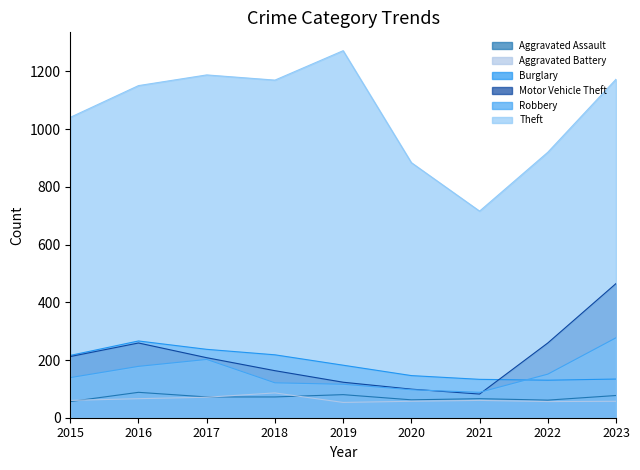

The value of Theft at 2019 is 2257. True or false?

False